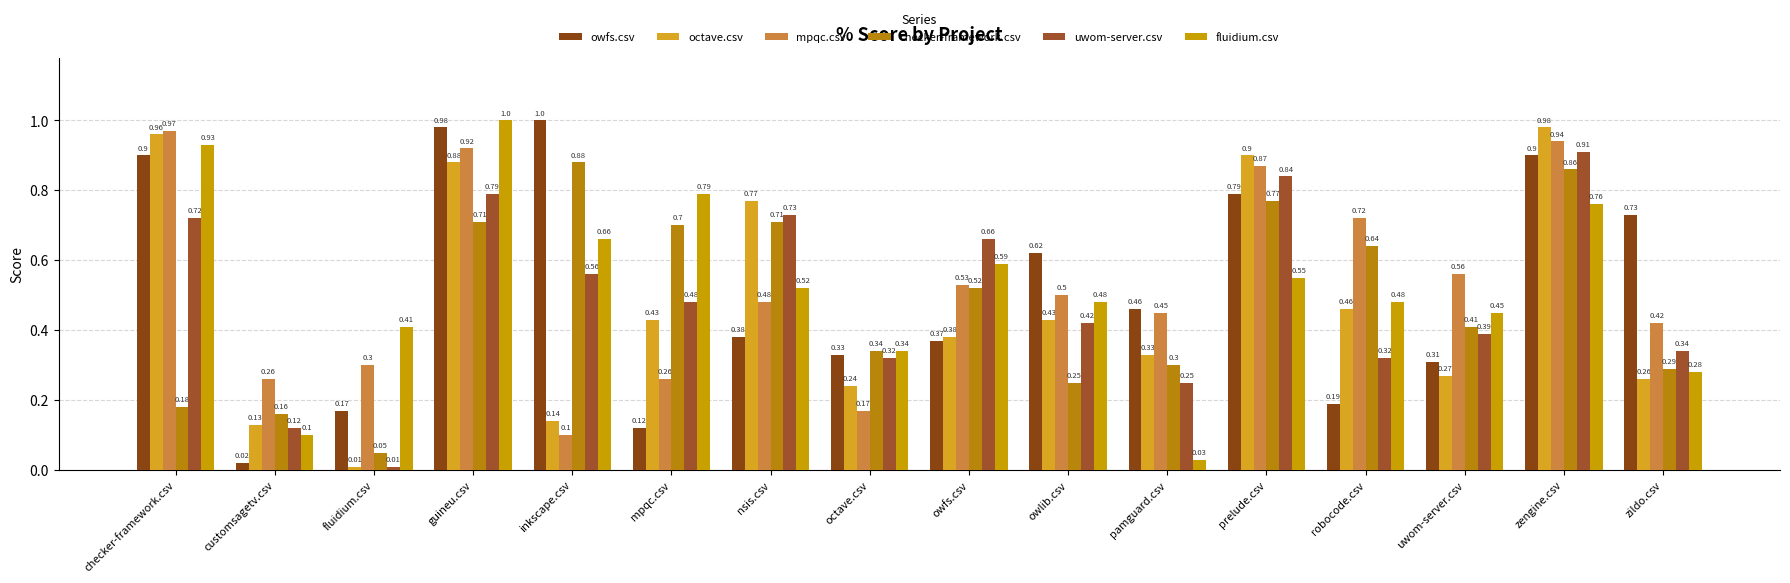

Which series changed the most between checker-framework.csv and mpqc.csv?

owfs.csv